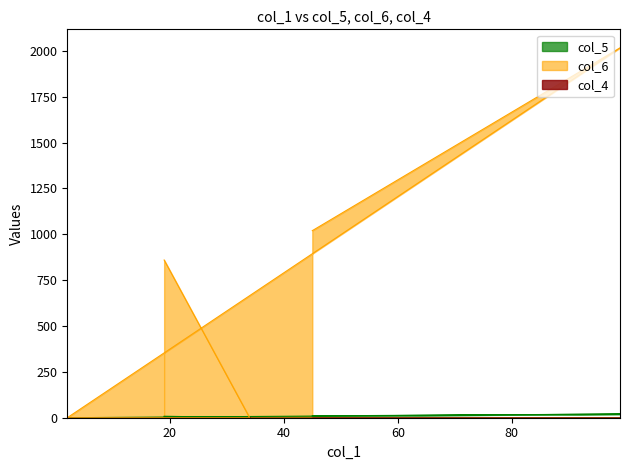

Where is the first local maximum for col_5?

99